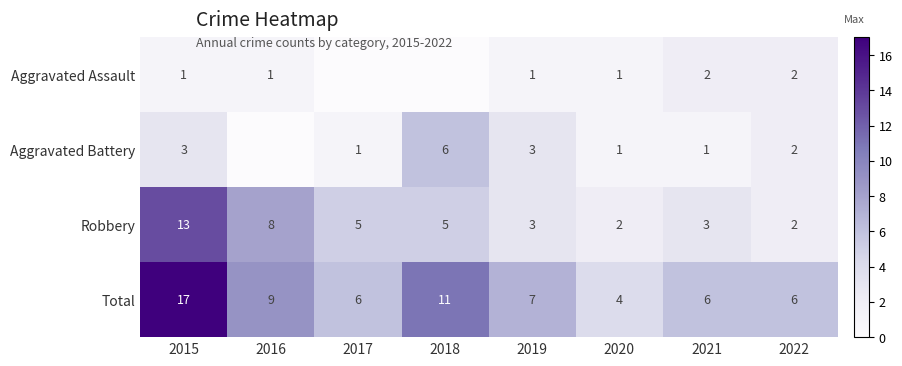

At 2018, list the series in order from smallest to largest.

Aggravated Assault, Robbery, Aggravated Battery, Total